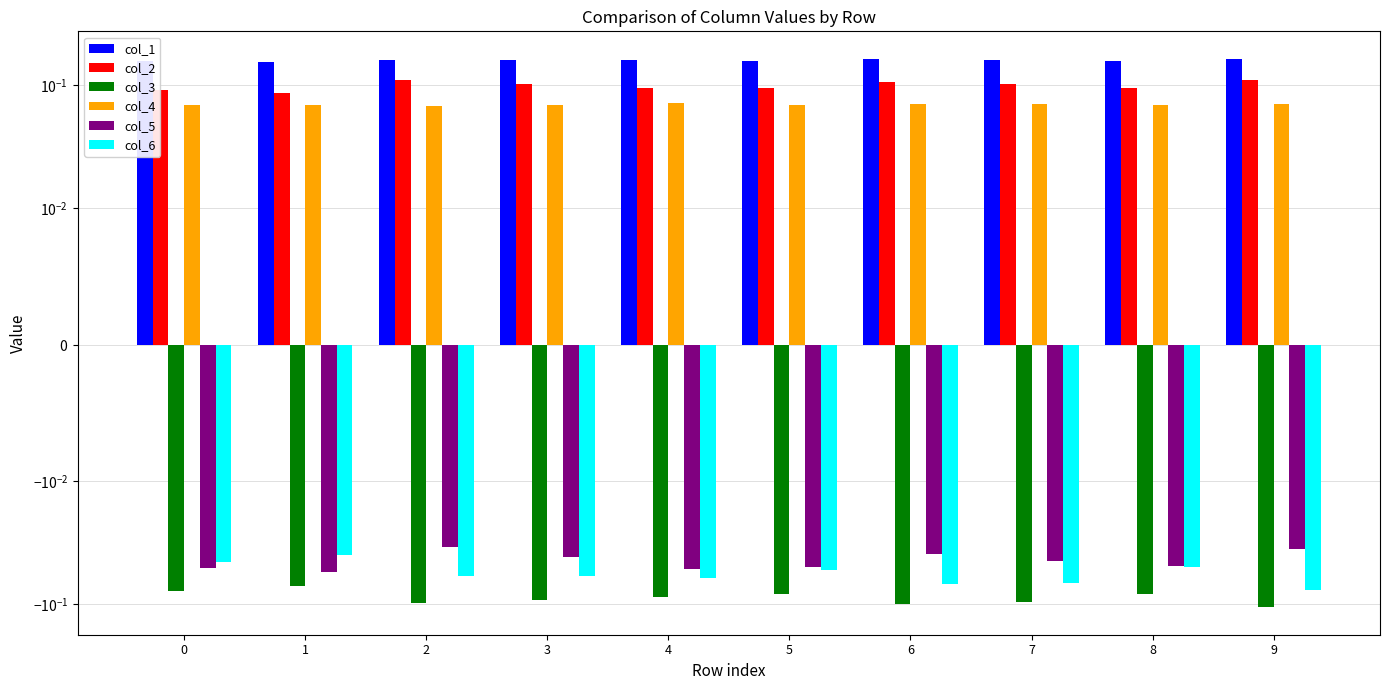

Which series has the largest total across all categories?

col_1